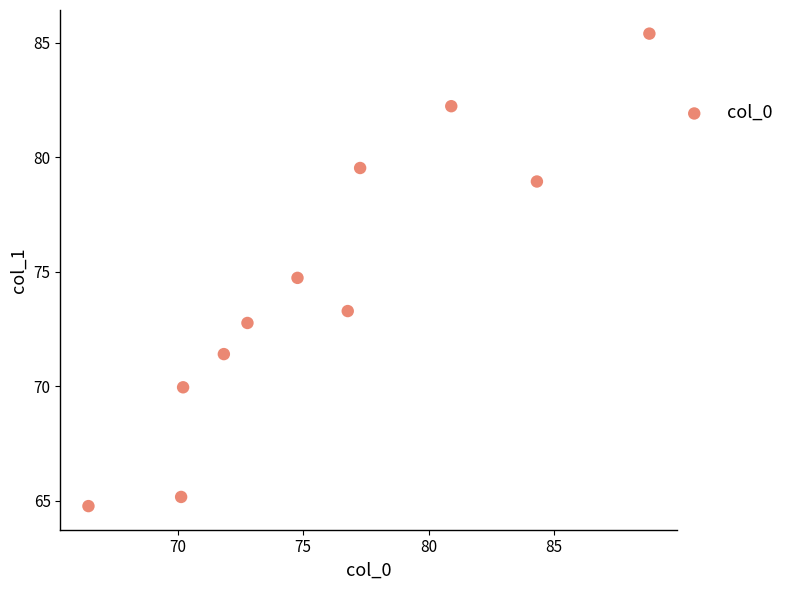

What is the range of Y values (max minus min)?

20.6